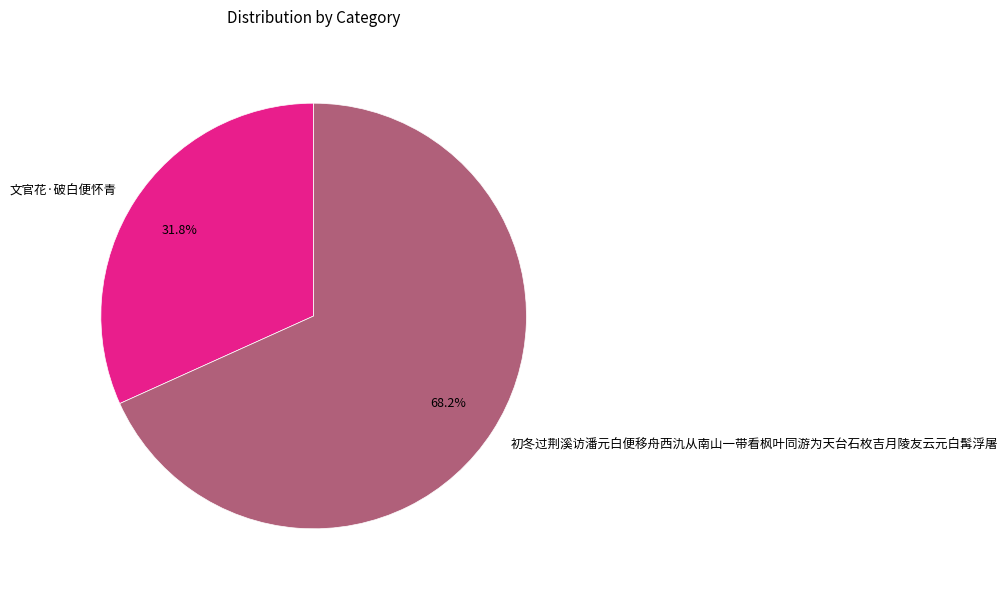

To the nearest percent, what is the combined percentage of 文官花·破白便怀青 and 初冬过荆溪访潘元白便移舟西氿从南山一带看枫叶同游为天台石枚吉月陵友云元白髯浮屠?

100%